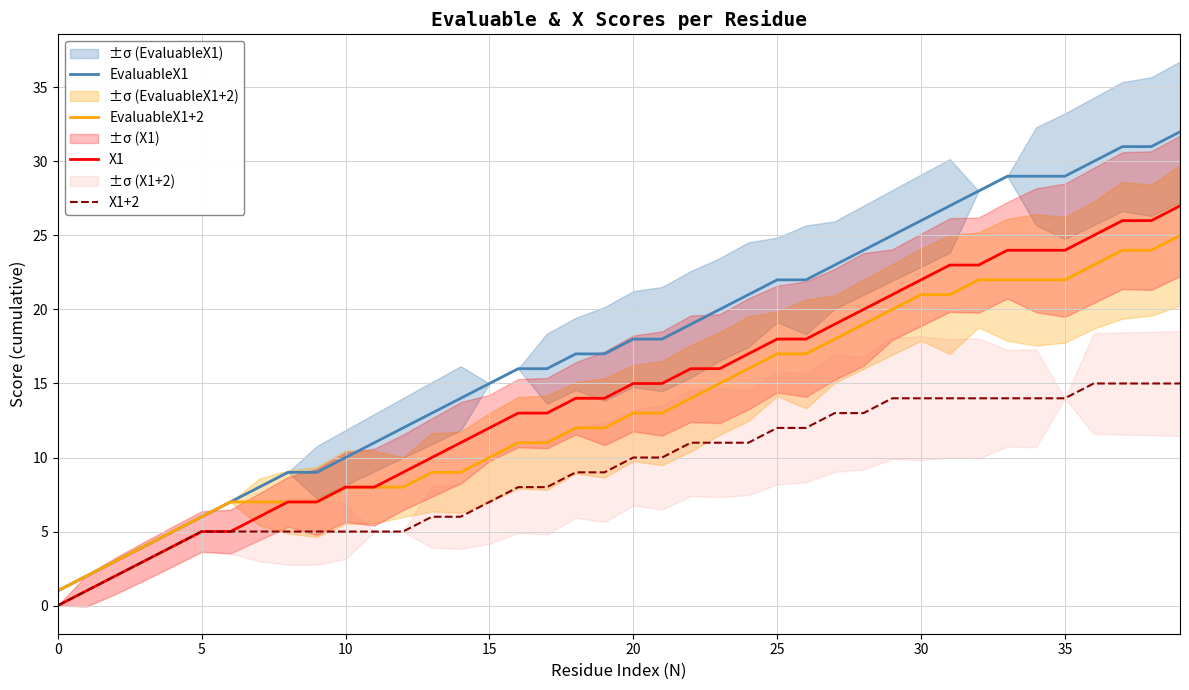

What is the sum of all X1+2 values?

364